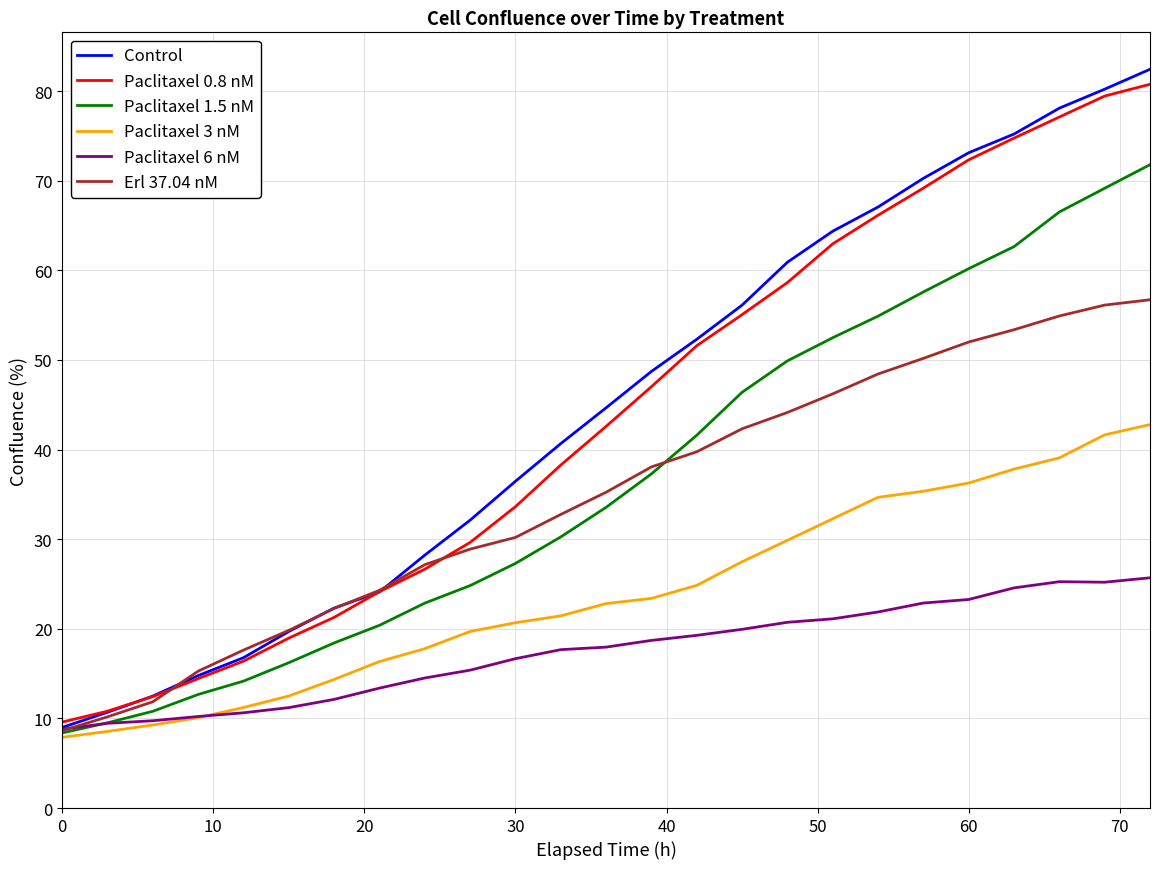

Which series has the widest spread of values?

Control